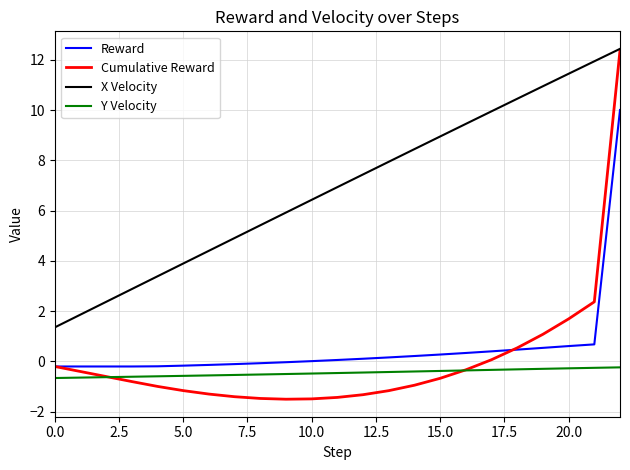

Does the chart display data point markers on the line(s)?

No